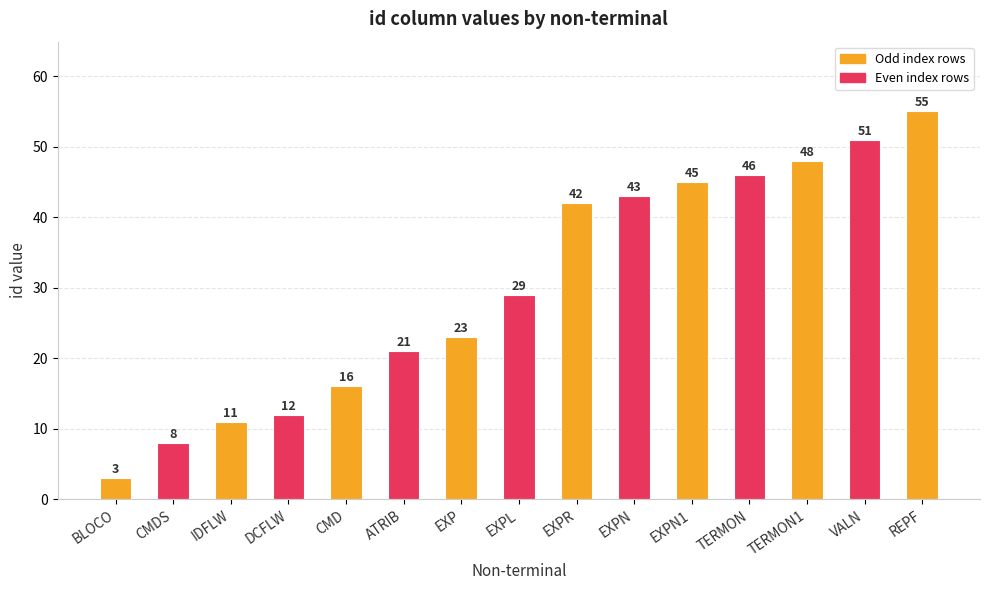

Does the chart contain stacked bars?

No